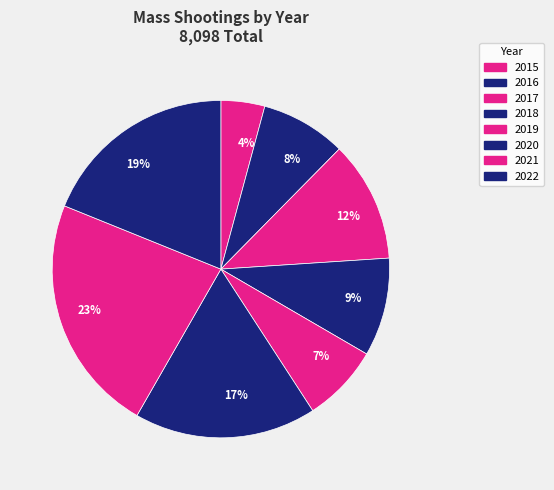

Rank the categories by value from highest to lowest.

2021, 2022, 2020, 2017, 2018, 2016, 2019, 2015